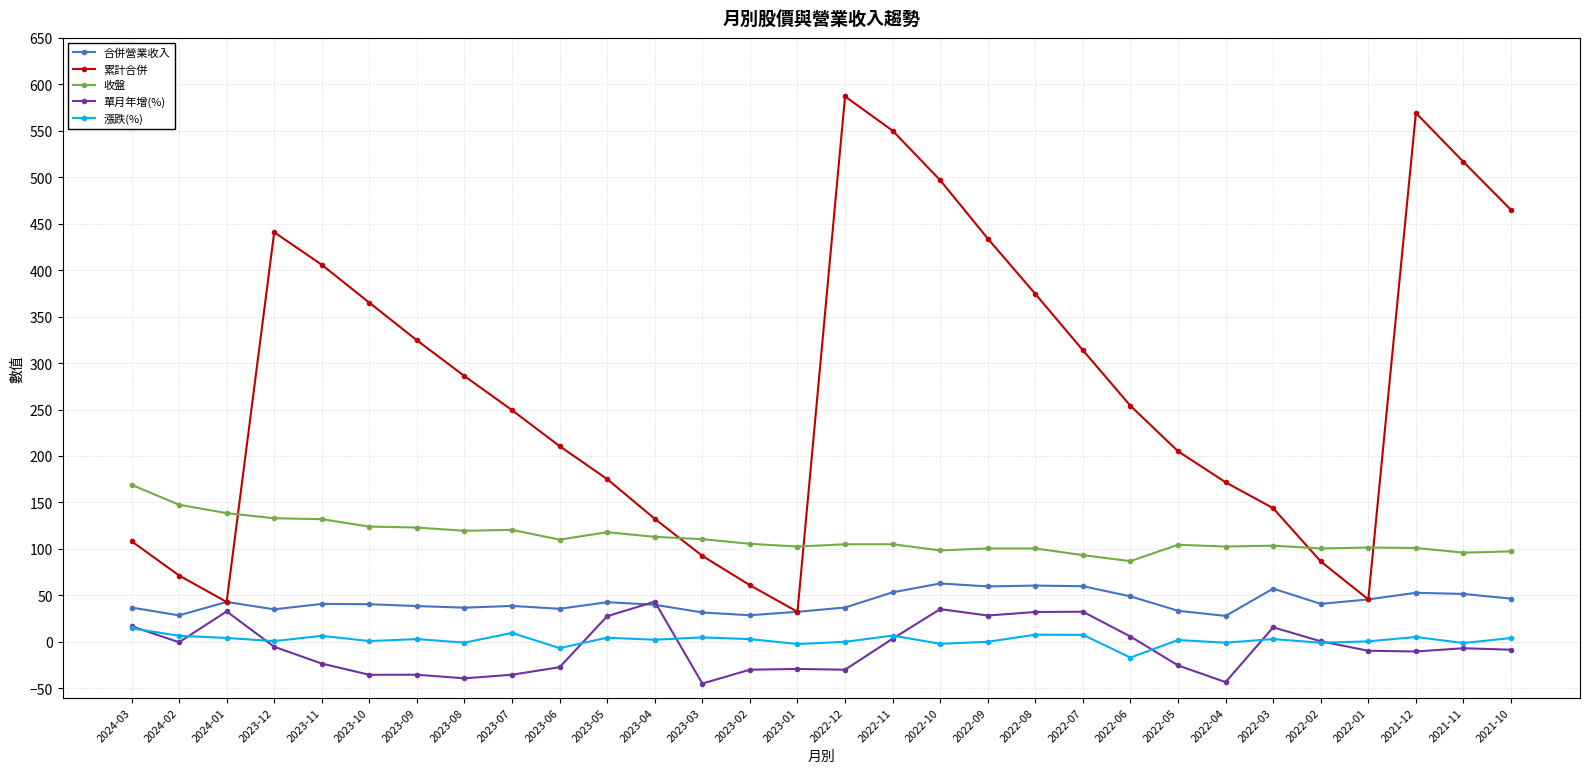

Between 2023-01 and 2021-12, which series saw the biggest shift?

累計合併